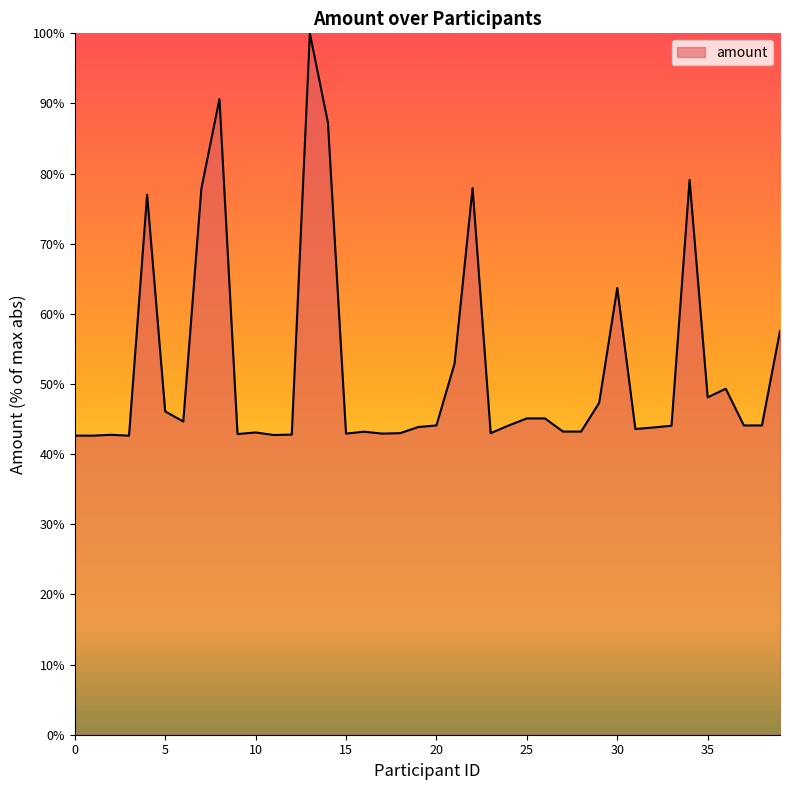

What is the difference between the maximum and minimum values?

57.4